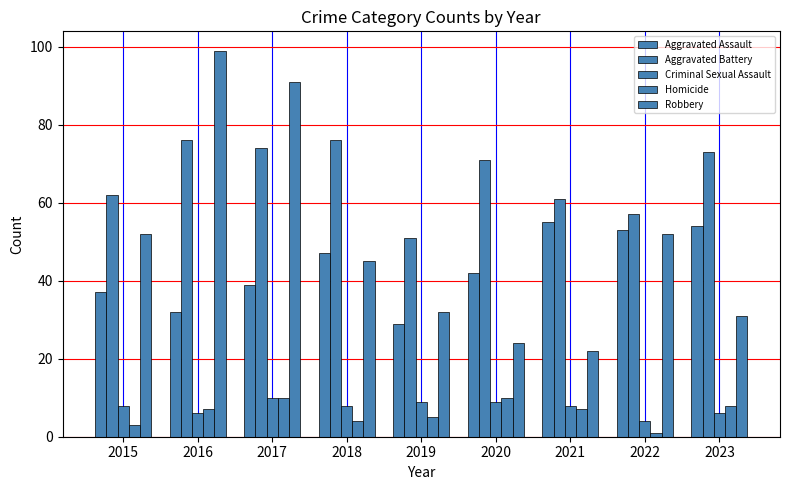

At which label is Homicide closest to 5?

2019